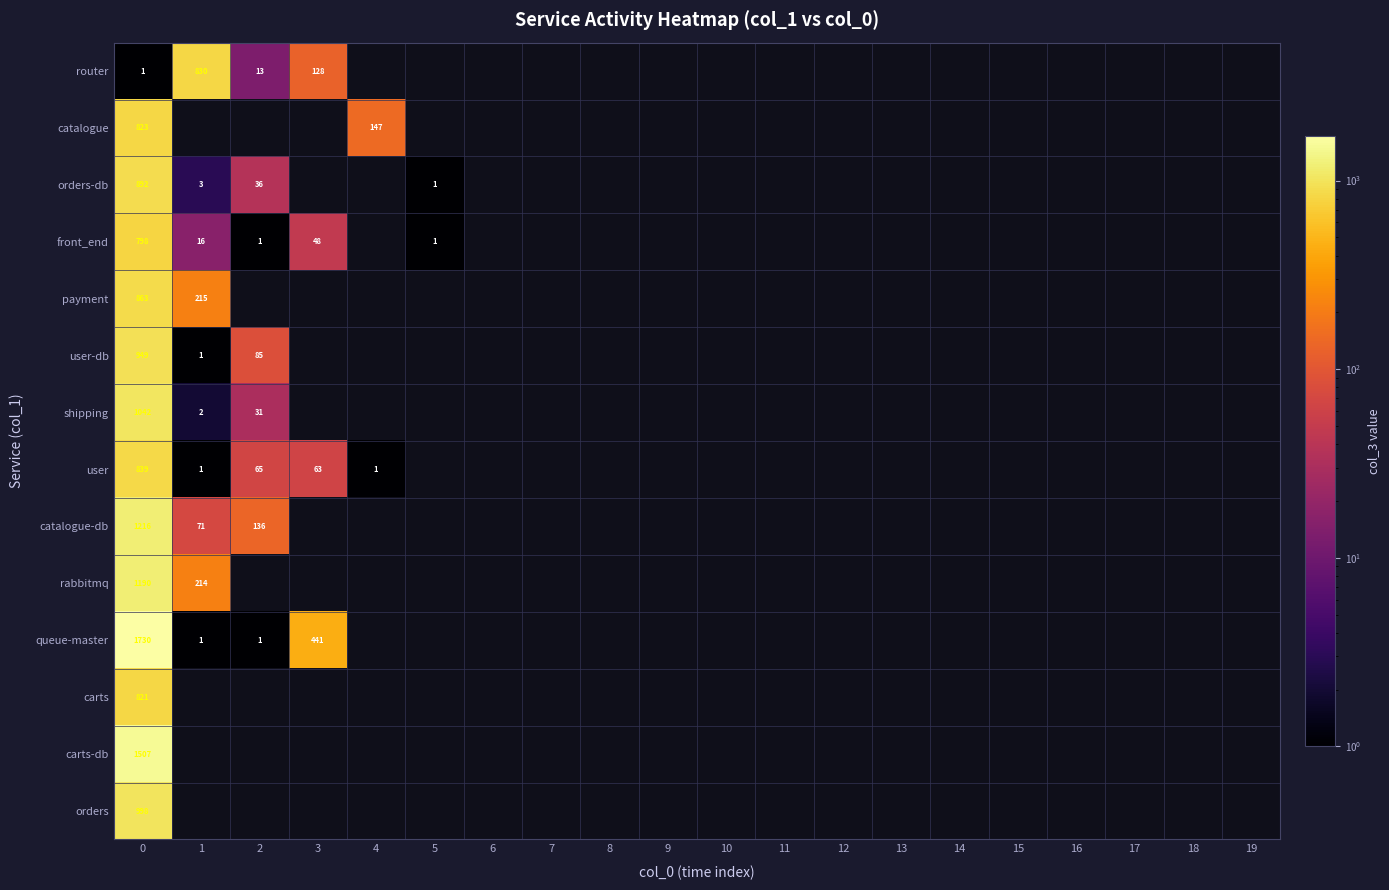

At which label does router reach its peak?

1